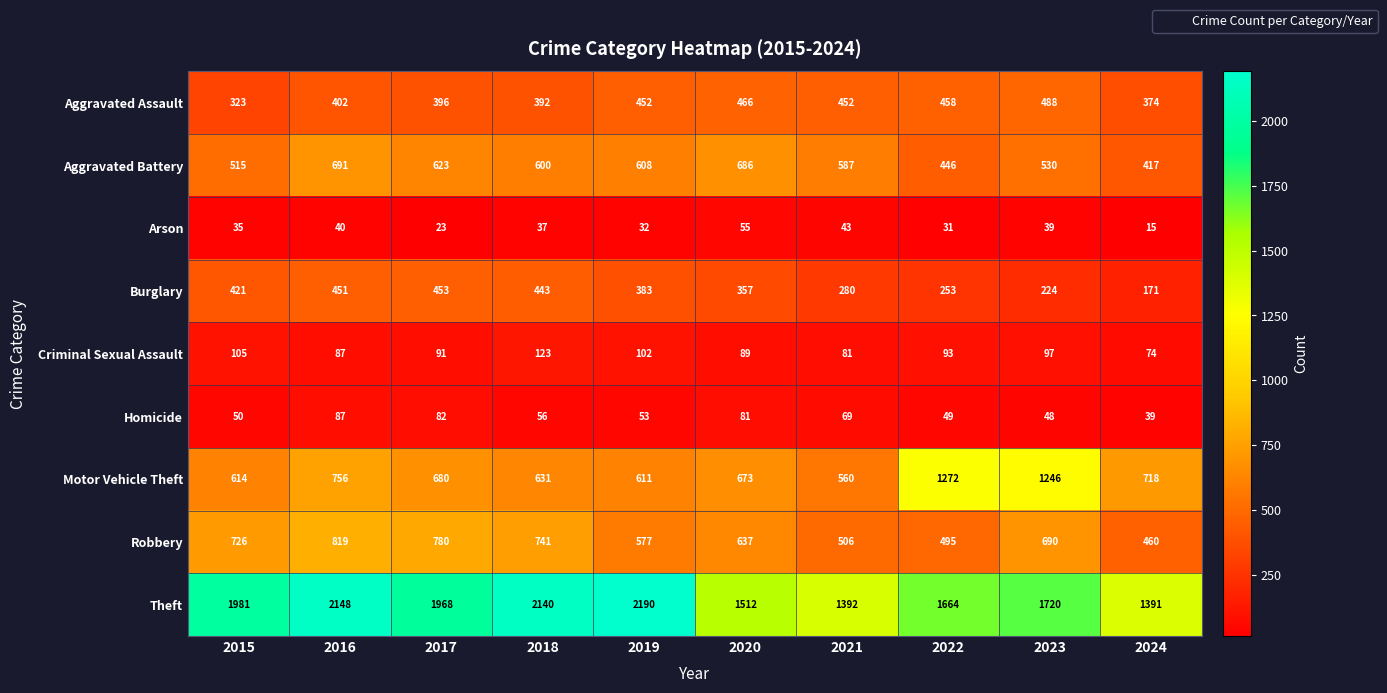

Which series has the largest total across all categories?

Theft